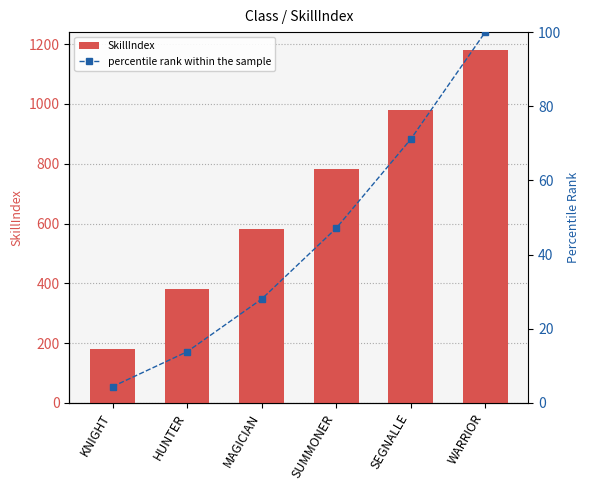

At how many categories does at least one series exceed 532?

4